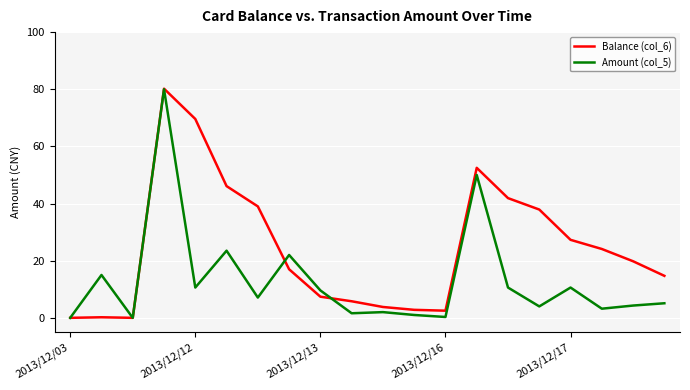

Which series has the largest total across all categories?

Balance (col_6)